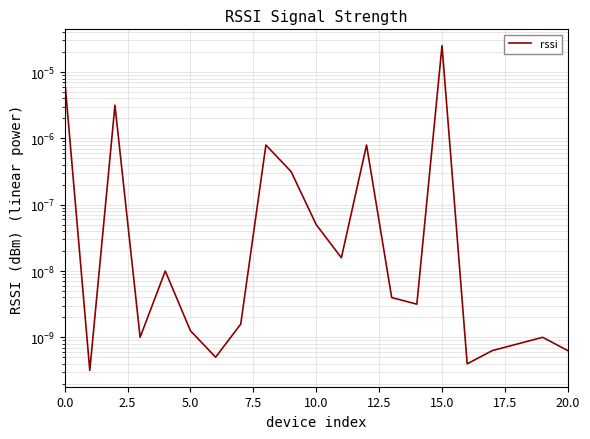

Does the chart have visible grid lines?

Yes